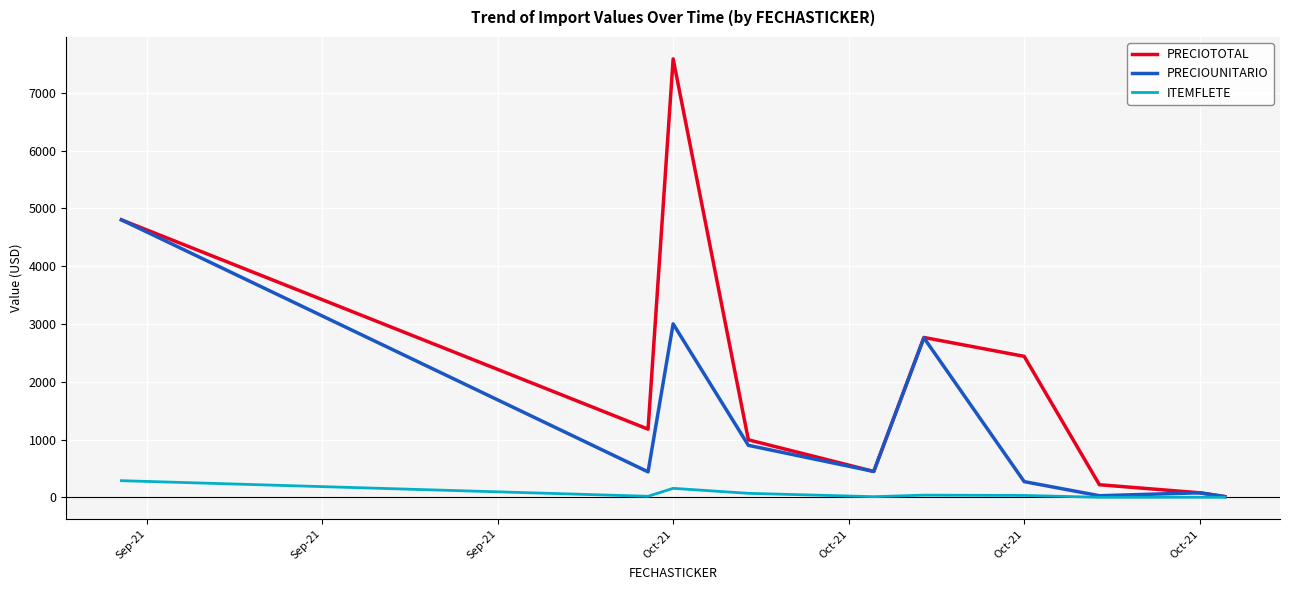

List the series in order of their peak value, lowest first.

ITEMFLETE, PRECIOUNITARIO, PRECIOTOTAL